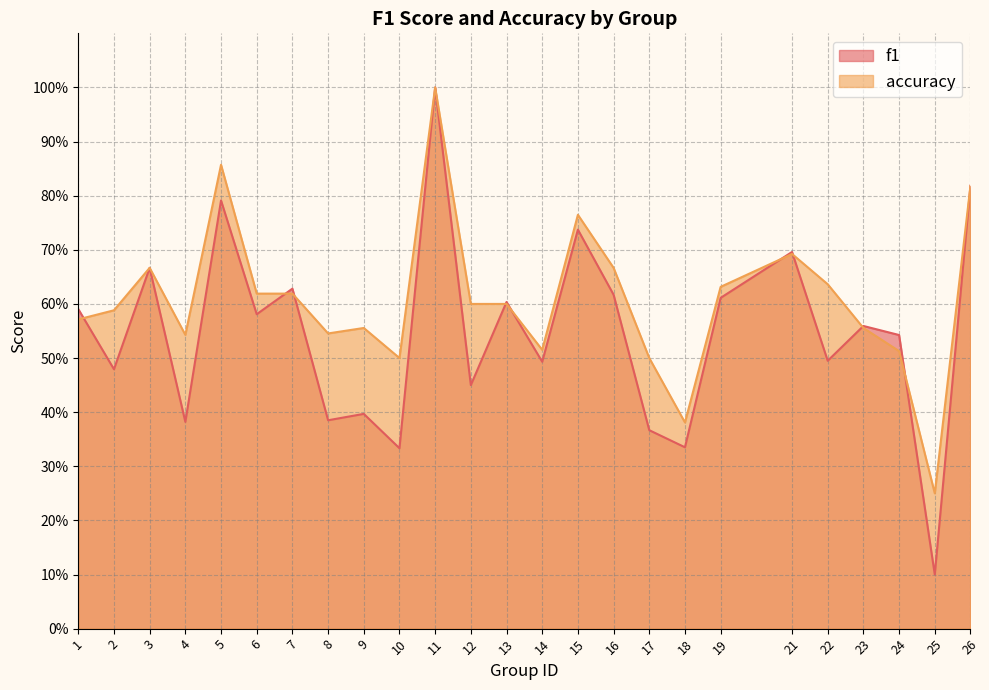

True or false: f1 and accuracy intersect in this chart.

True